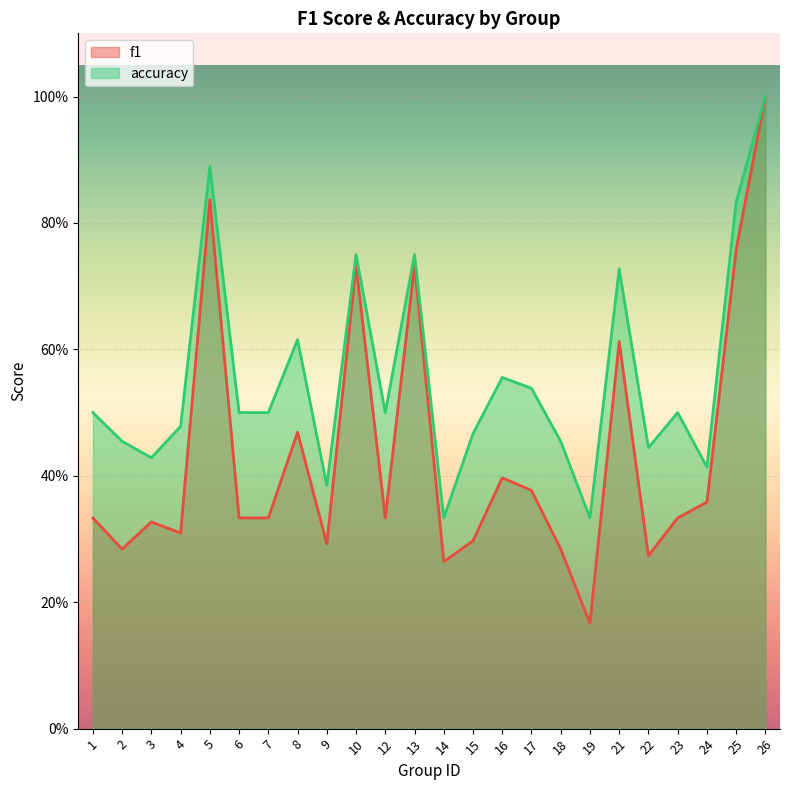

Where is the first local maximum for f1?

3